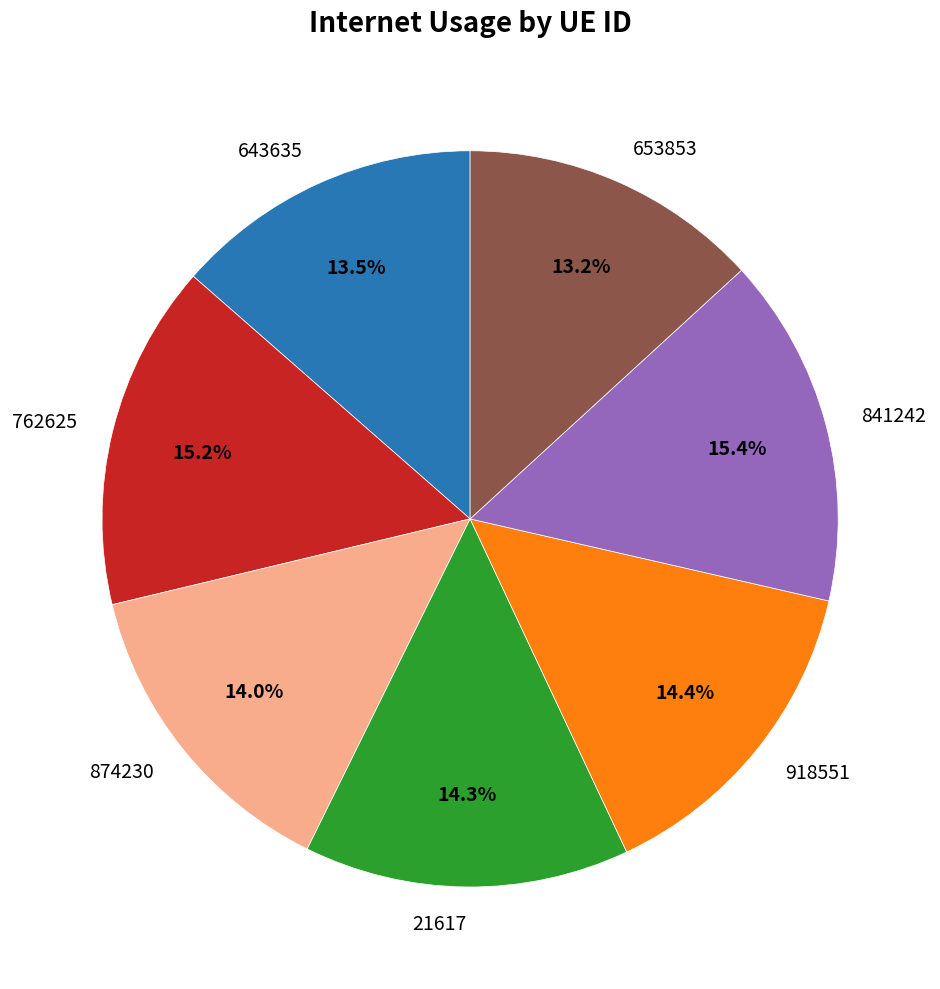

Which has a higher value, 841242 or 21617?

841242